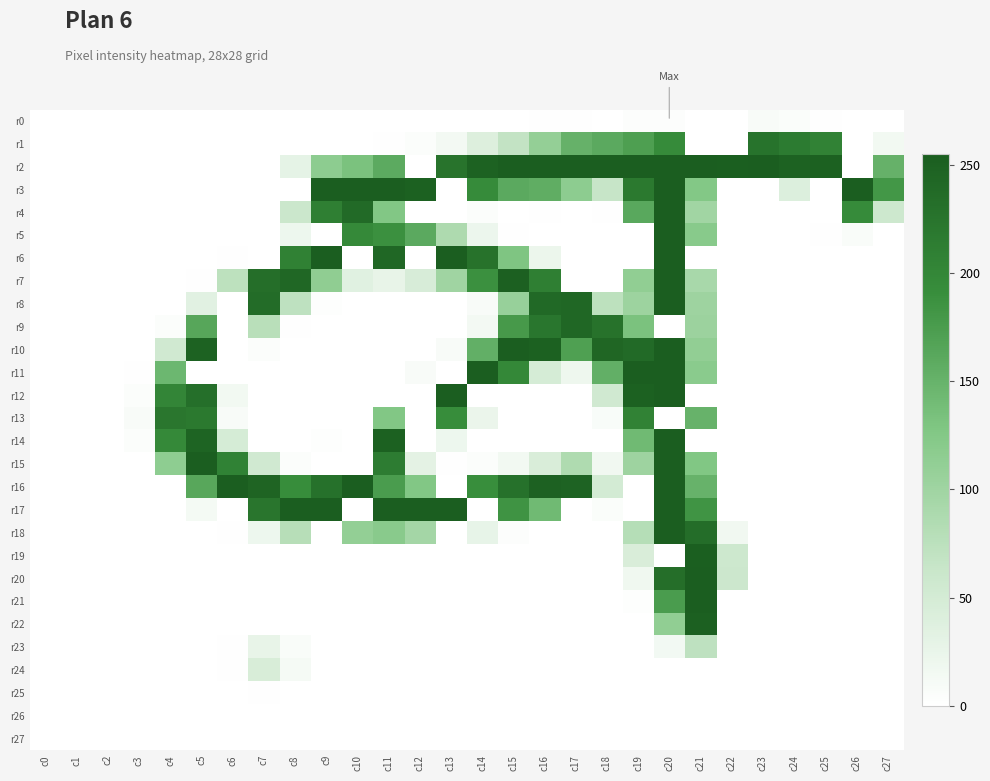

Reading right to left, list all the values displayed in this chart.

r0: c27=0	c26=0	c25=1	c24=5	c23=8	c22=0	c21=0	c20=3	c19=3	c18=0	c17=1	c16=1	c15=0	c14=0	c13=0	c12=0	c11=0	c10=0	c9=0	c8=0	c7=0	c6=0	c5=0	c4=0	c3=0	c2=0	c1=0	c0=0
r1: c27=15	c26=0	c25=206	c24=216	c23=227	c22=0	c21=0	c20=194	c19=172	c18=160	c17=151	c16=110	c15=68	c14=39	c13=13	c12=4	c11=1	c10=0	c9=0	c8=0	c7=0	c6=0	c5=0	c4=0	c3=0	c2=0	c1=0	c0=0
r2: c27=151	c26=0	c25=251	c24=249	c23=254	c22=253	c21=255	c20=255	c19=255	c18=255	c17=255	c16=255	c15=254	c14=249	c13=226	c12=0	c11=159	c10=132	c9=116	c8=29	c7=0	c6=0	c5=0	c4=0	c3=0	c2=0	c1=0	c0=0
r3: c27=181	c26=255	c25=0	c24=40	c23=0	c22=0	c21=125	c20=255	c19=219	c18=64	c17=116	c16=156	c15=160	c14=195	c13=0	c12=251	c11=255	c10=255	c9=255	c8=0	c7=0	c6=0	c5=0	c4=0	c3=0	c2=0	c1=0	c0=0
r4: c27=57	c26=194	c25=0	c24=0	c23=0	c22=0	c21=98	c20=255	c19=162	c18=1	c17=0	c16=1	c15=0	c14=4	c13=0	c12=0	c11=126	c10=238	c9=210	c8=60	c7=0	c6=0	c5=0	c4=0	c3=0	c2=0	c1=0	c0=0
r5: c27=0	c26=6	c25=1	c24=0	c23=0	c22=0	c21=121	c20=255	c19=0	c18=0	c17=0	c16=0	c15=1	c14=21	c13=87	c12=160	c11=188	c10=197	c9=0	c8=20	c7=0	c6=0	c5=0	c4=0	c3=0	c2=0	c1=0	c0=0
r6: c27=0	c26=0	c25=0	c24=0	c23=0	c22=0	c21=0	c20=255	c19=0	c18=0	c17=0	c16=22	c15=129	c14=228	c13=254	c12=0	c11=242	c10=0	c9=254	c8=208	c7=0	c6=1	c5=0	c4=0	c3=0	c2=0	c1=0	c0=0
r7: c27=0	c26=0	c25=0	c24=0	c23=0	c22=0	c21=92	c20=255	c19=113	c18=0	c17=0	c16=211	c15=252	c14=188	c13=99	c12=46	c11=26	c10=35	c9=114	c8=243	c7=233	c6=73	c5=1	c4=0	c3=0	c2=0	c1=0	c0=0
r8: c27=0	c26=0	c25=0	c24=0	c23=0	c22=0	c21=101	c20=255	c19=102	c18=73	c17=242	c16=240	c15=107	c14=8	c13=0	c12=0	c11=0	c10=0	c9=2	c8=72	c7=236	c6=0	c5=34	c4=0	c3=0	c2=0	c1=0	c0=0
r9: c27=0	c26=0	c25=0	c24=0	c23=0	c22=0	c21=103	c20=0	c19=132	c18=228	c17=243	c16=223	c15=178	c14=13	c13=0	c12=0	c11=0	c10=0	c9=0	c8=1	c7=77	c6=0	c5=164	c4=4	c3=0	c2=0	c1=0	c0=0
r10: c27=0	c26=0	c25=0	c24=0	c23=0	c22=0	c21=112	c20=255	c19=239	c18=244	c17=171	c16=251	c15=255	c14=154	c13=8	c12=0	c11=0	c10=0	c9=0	c8=0	c7=4	c6=0	c5=249	c4=54	c3=0	c2=0	c1=0	c0=0
r11: c27=0	c26=0	c25=0	c24=0	c23=0	c22=0	c21=119	c20=255	c19=255	c18=154	c17=19	c16=48	c15=199	c14=254	c13=0	c12=8	c11=0	c10=0	c9=0	c8=0	c7=0	c6=0	c5=0	c4=145	c3=1	c2=0	c1=0	c0=0
r12: c27=0	c26=0	c25=0	c24=0	c23=0	c22=0	c21=0	c20=255	c19=251	c18=54	c17=0	c16=0	c15=0	c14=0	c13=254	c12=0	c11=0	c10=0	c9=0	c8=0	c7=0	c6=15	c5=232	c4=202	c3=4	c2=0	c1=0	c0=0
r13: c27=0	c26=0	c25=0	c24=0	c23=0	c22=0	c21=150	c20=0	c19=206	c18=7	c17=0	c16=0	c15=0	c14=23	c13=192	c12=0	c11=126	c10=0	c9=0	c8=0	c7=0	c6=8	c5=219	c4=222	c3=8	c2=0	c1=0	c0=0
r14: c27=0	c26=0	c25=0	c24=0	c23=0	c22=0	c21=0	c20=255	c19=142	c18=0	c17=0	c16=0	c15=0	c14=0	c13=20	c12=0	c11=251	c10=0	c9=2	c8=0	c7=0	c6=48	c5=247	c4=197	c3=4	c2=0	c1=0	c0=0
r15: c27=0	c26=0	c25=0	c24=0	c23=0	c22=0	c21=127	c20=255	c19=101	c18=16	c17=86	c16=44	c15=15	c14=4	c13=1	c12=31	c11=214	c10=0	c9=0	c8=4	c7=54	c6=207	c5=254	c4=115	c3=0	c2=0	c1=0	c0=0
r16: c27=0	c26=0	c25=0	c24=0	c23=0	c22=0	c21=150	c20=255	c19=0	c18=50	c17=248	c16=250	c15=229	c14=191	c13=0	c12=126	c11=175	c10=255	c9=229	c8=192	c7=246	c6=255	c5=163	c4=0	c3=0	c2=0	c1=0	c0=0
r17: c27=0	c26=0	c25=0	c24=0	c23=0	c22=0	c21=184	c20=255	c19=0	c18=5	c17=0	c16=142	c15=185	c14=0	c13=255	c12=255	c11=255	c10=0	c9=255	c8=255	c7=224	c6=0	c5=12	c4=0	c3=0	c2=0	c1=0	c0=0
r18: c27=0	c26=0	c25=0	c24=0	c23=0	c22=16	c21=234	c20=255	c19=80	c18=0	c17=0	c16=0	c15=3	c14=27	c13=0	c12=96	c11=120	c10=111	c9=0	c8=79	c7=20	c6=1	c5=0	c4=0	c3=0	c2=0	c1=0	c0=0
r19: c27=0	c26=0	c25=0	c24=0	c23=0	c22=57	c21=253	c20=0	c19=44	c18=0	c17=0	c16=0	c15=0	c14=0	c13=0	c12=0	c11=0	c10=0	c9=0	c8=0	c7=0	c6=0	c5=0	c4=0	c3=0	c2=0	c1=0	c0=0
r20: c27=0	c26=0	c25=0	c24=0	c23=0	c22=59	c21=254	c20=233	c19=17	c18=0	c17=0	c16=0	c15=0	c14=0	c13=0	c12=0	c11=0	c10=0	c9=0	c8=0	c7=0	c6=0	c5=0	c4=0	c3=0	c2=0	c1=0	c0=0
r21: c27=0	c26=0	c25=0	c24=0	c23=0	c22=0	c21=254	c20=175	c19=2	c18=0	c17=0	c16=0	c15=0	c14=0	c13=0	c12=0	c11=0	c10=0	c9=0	c8=0	c7=0	c6=0	c5=0	c4=0	c3=0	c2=0	c1=0	c0=0
r22: c27=0	c26=0	c25=0	c24=0	c23=0	c22=0	c21=252	c20=113	c19=0	c18=0	c17=0	c16=0	c15=0	c14=0	c13=0	c12=0	c11=0	c10=0	c9=0	c8=0	c7=0	c6=0	c5=0	c4=0	c3=0	c2=0	c1=0	c0=0
r23: c27=0	c26=0	c25=0	c24=0	c23=0	c22=0	c21=72	c20=14	c19=0	c18=0	c17=0	c16=0	c15=0	c14=0	c13=0	c12=0	c11=0	c10=0	c9=0	c8=6	c7=26	c6=1	c5=0	c4=0	c3=0	c2=0	c1=0	c0=0
r24: c27=0	c26=0	c25=0	c24=0	c23=0	c22=0	c21=0	c20=0	c19=0	c18=0	c17=0	c16=0	c15=0	c14=0	c13=0	c12=0	c11=0	c10=0	c9=0	c8=11	c7=45	c6=1	c5=0	c4=0	c3=0	c2=0	c1=0	c0=0
r25: c27=0	c26=0	c25=0	c24=0	c23=0	c22=0	c21=0	c20=0	c19=0	c18=0	c17=0	c16=0	c15=0	c14=0	c13=0	c12=0	c11=0	c10=0	c9=0	c8=0	c7=1	c6=0	c5=0	c4=0	c3=0	c2=0	c1=0	c0=0
r26: c27=0	c26=0	c25=0	c24=0	c23=0	c22=0	c21=0	c20=0	c19=0	c18=0	c17=0	c16=0	c15=0	c14=0	c13=0	c12=0	c11=0	c10=0	c9=0	c8=0	c7=0	c6=0	c5=0	c4=0	c3=0	c2=0	c1=0	c0=0
r27: c27=0	c26=0	c25=0	c24=0	c23=0	c22=0	c21=0	c20=0	c19=0	c18=0	c17=0	c16=0	c15=0	c14=0	c13=0	c12=0	c11=0	c10=0	c9=0	c8=0	c7=0	c6=0	c5=0	c4=0	c3=0	c2=0	c1=0	c0=0